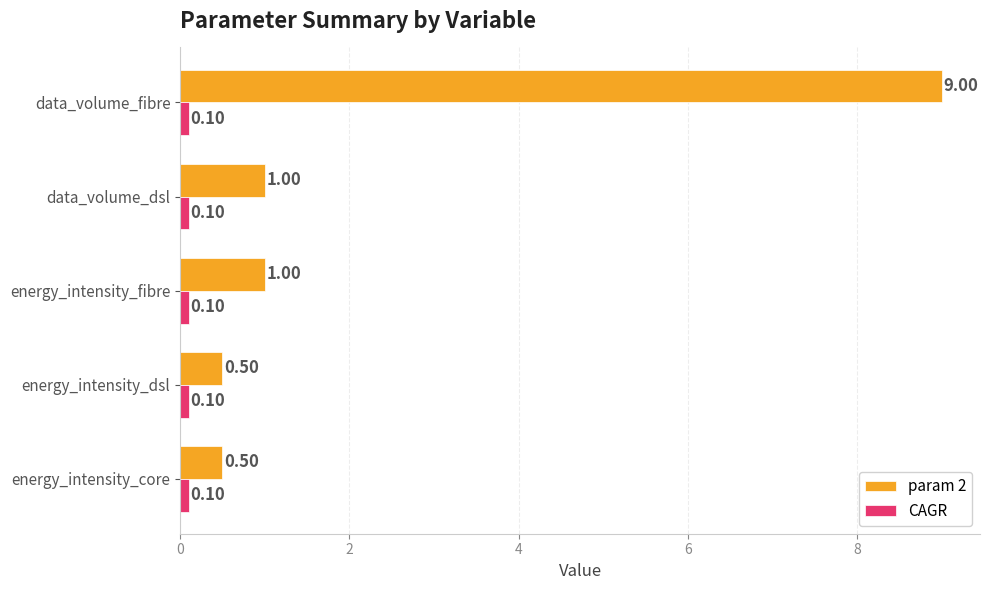

What is the average value of the param 2 series?

2.4